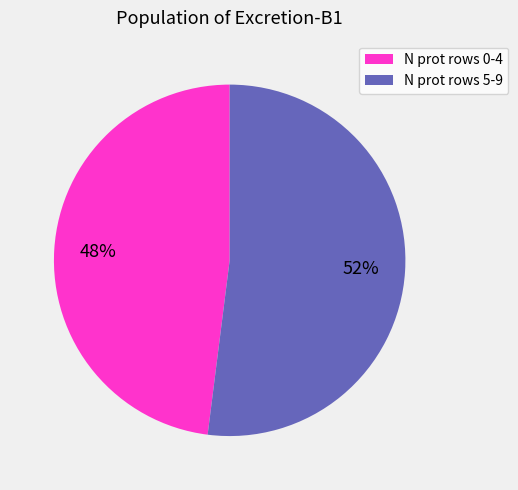

Is there a majority slice in this chart?

Yes